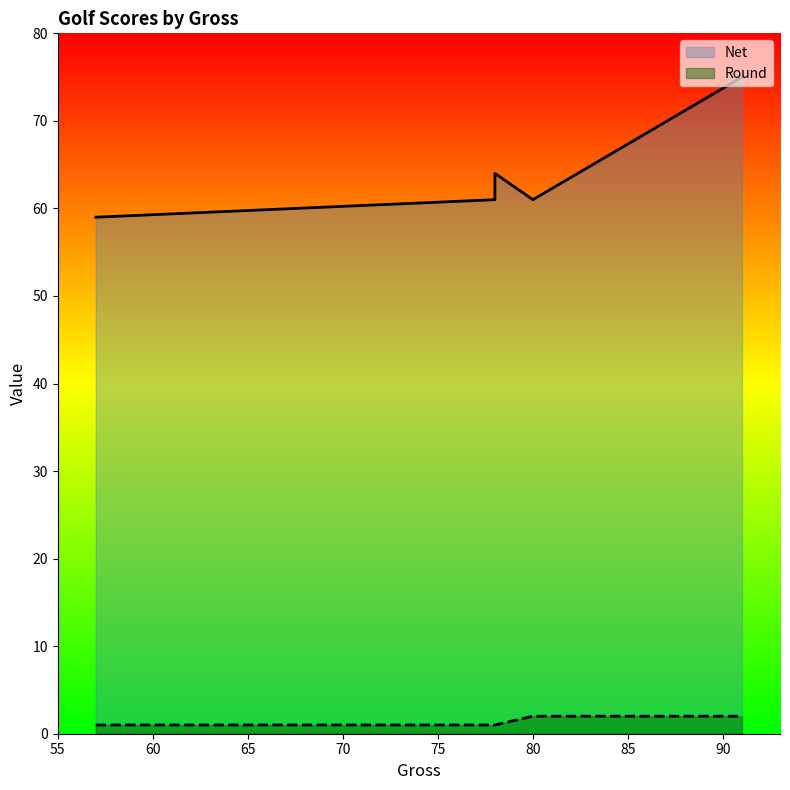

Which series has the largest total across all categories?

Net